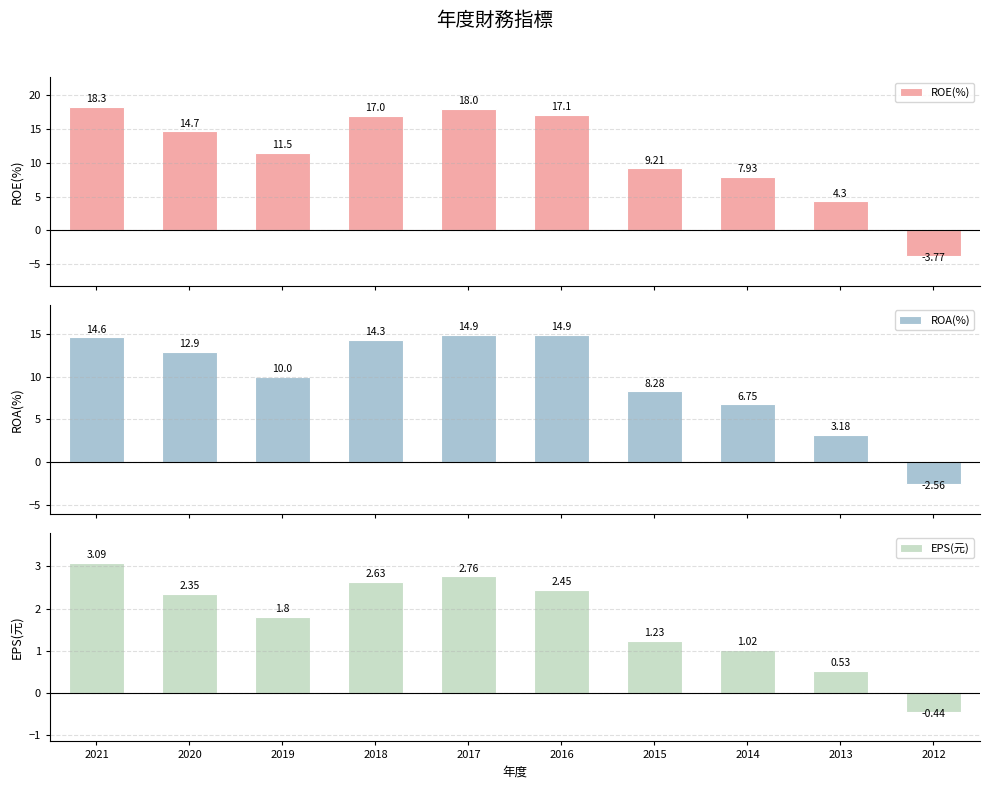

What is the average value of the ROA(%) series?

9.7